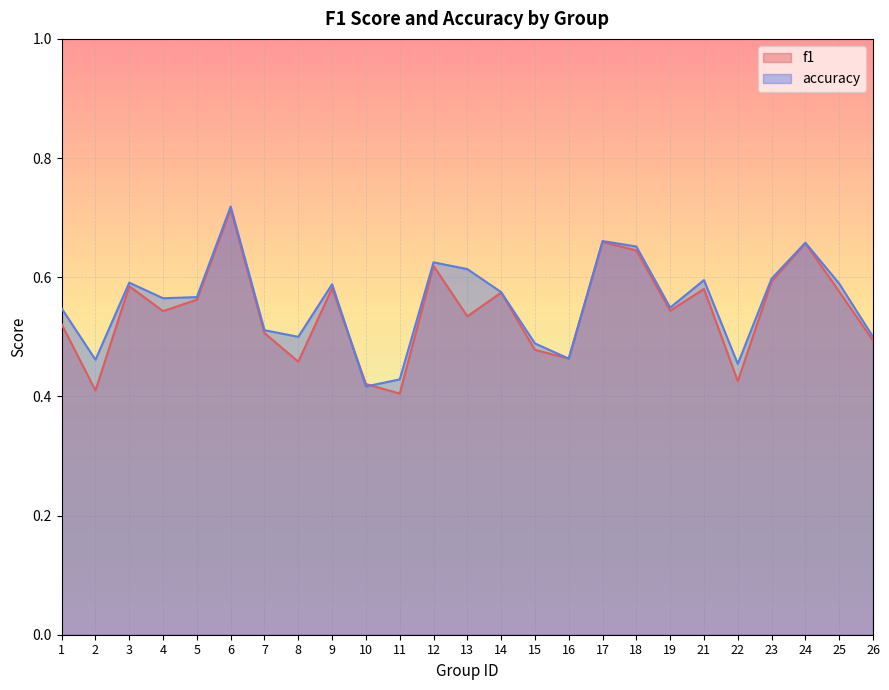

What is the total value across all series at 4?

1.1